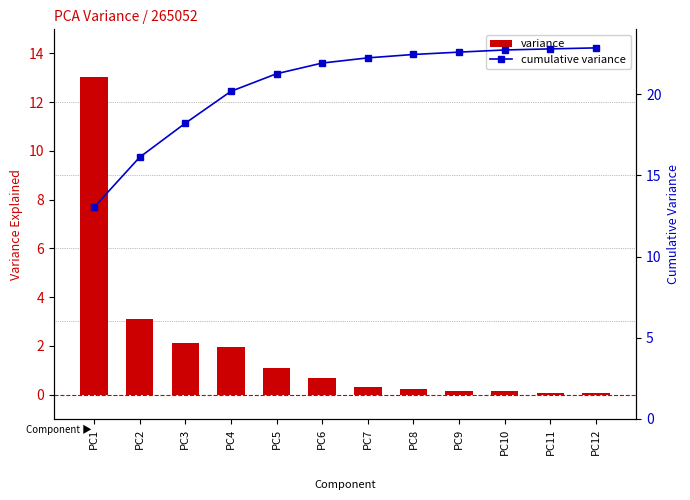

Reading left to right, what are all the values shown in this chart?

variance: PC1=13.0	PC2=3.1	PC3=2.1	PC4=2.0	PC5=1.1	PC6=0.7	PC7=0.3	PC8=0.2	PC9=0.1	PC10=0.1	PC11=0.1	PC12=0.1
cumulative variance: PC1=13.0	PC2=16.1	PC3=18.2	PC4=20.2	PC5=21.3	PC6=21.9	PC7=22.2	PC8=22.4	PC9=22.6	PC10=22.7	PC11=22.8	PC12=22.9